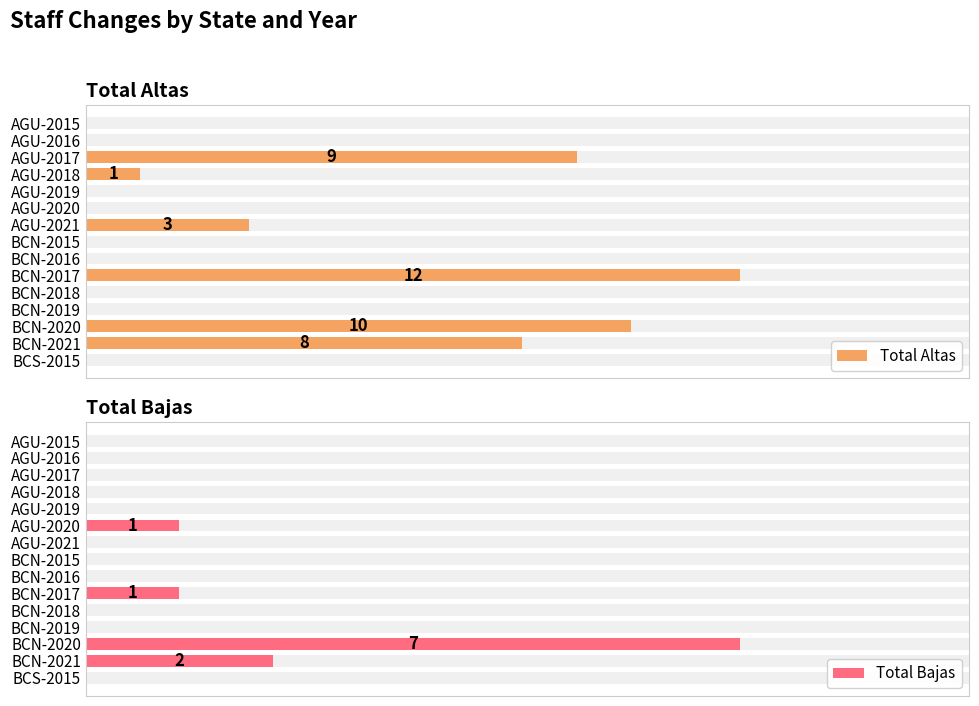

The value of Total Bajas at BCN-2020 is 7. True or false?

True